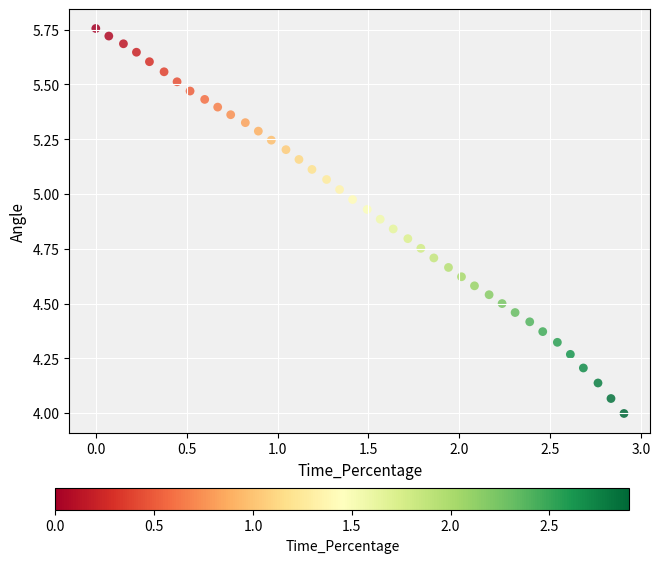

What is the range of Y values (max minus min)?

1.8